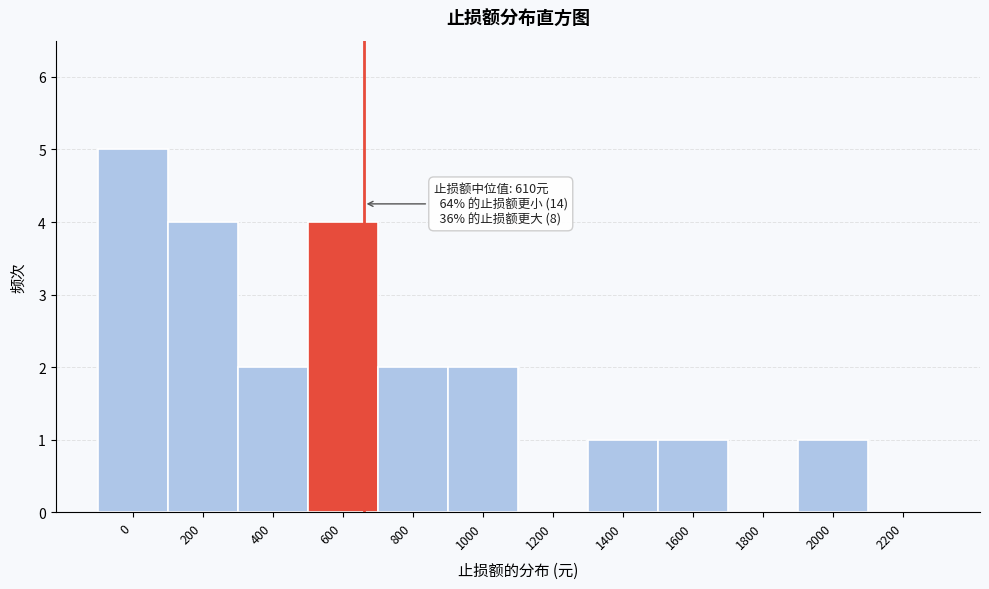

Reading right to left, list all the values displayed in this chart.

2200=0	2000=1	1800=0	1600=1	1400=1	1200=0	1000=2	800=2	600=4	400=2	200=4	0=5